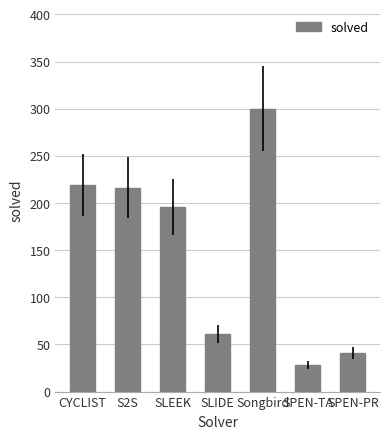

What position from the left is SPEN-TA?

6